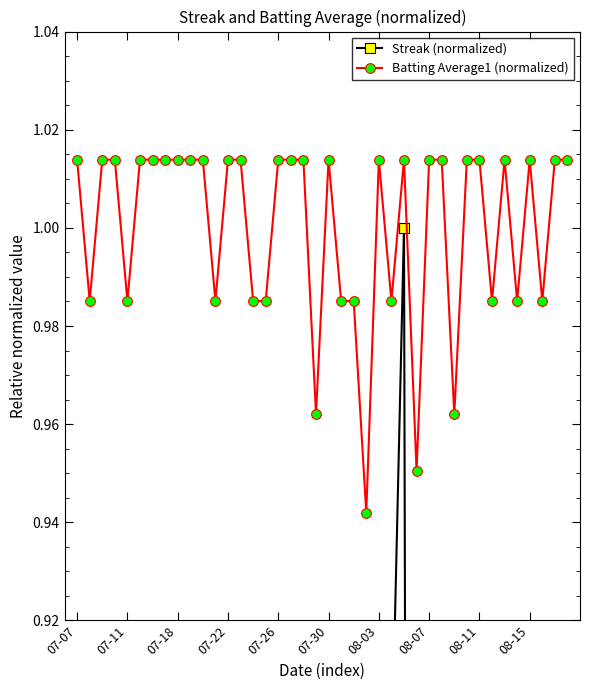

What are all the series names shown in the legend?

Streak (normalized), Batting Average1 (normalized)